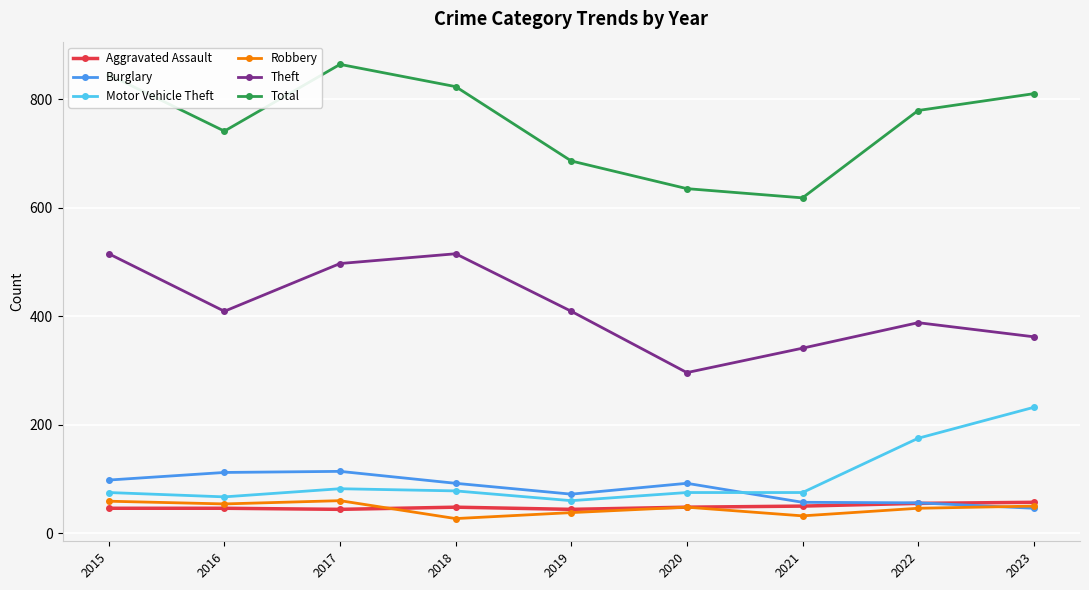

What is the average value of the Burglary series?

82